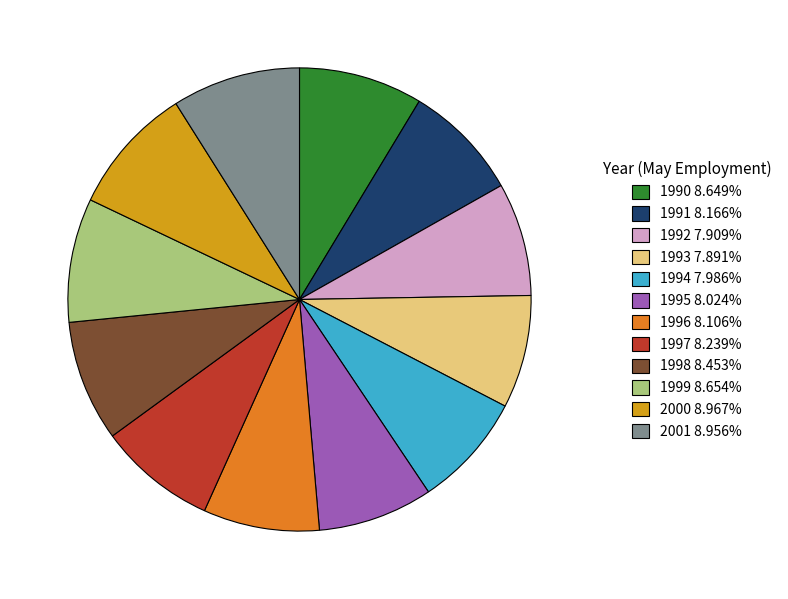

What is the ratio of the value at 1995 8.024% to the value at 1998 8.453%?

0.9